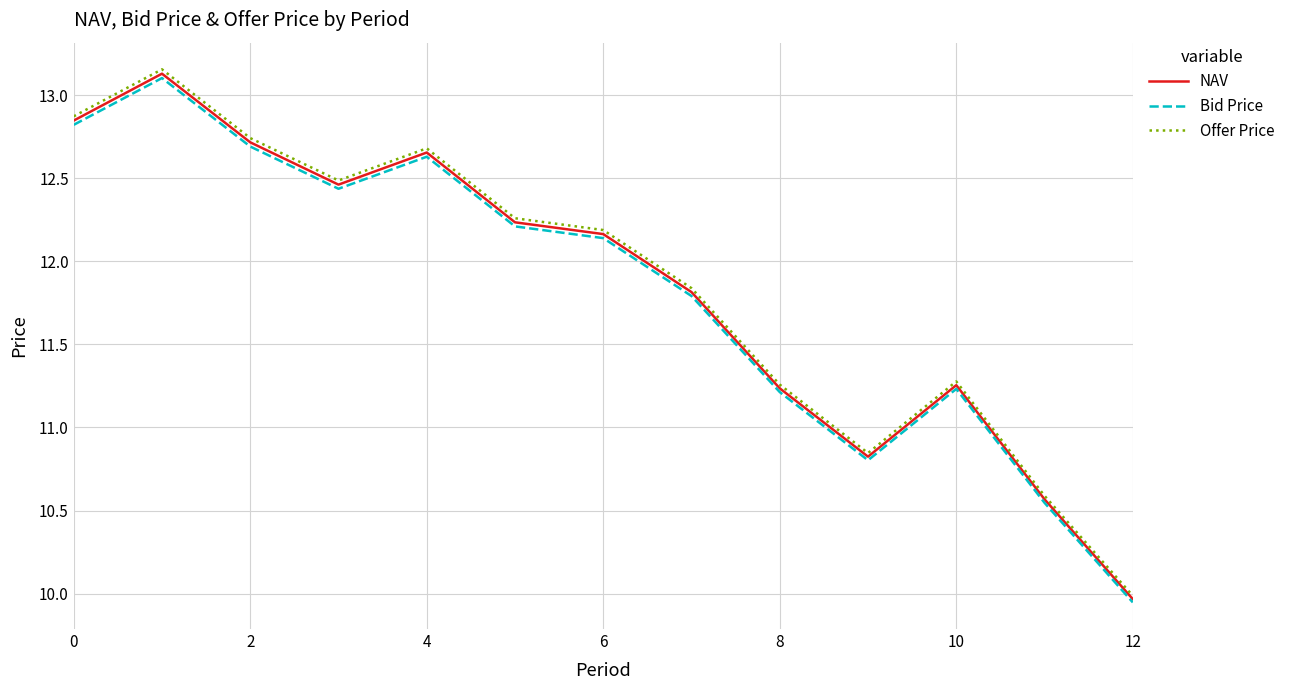

What are all the series names shown in the legend?

NAV, Bid Price, Offer Price